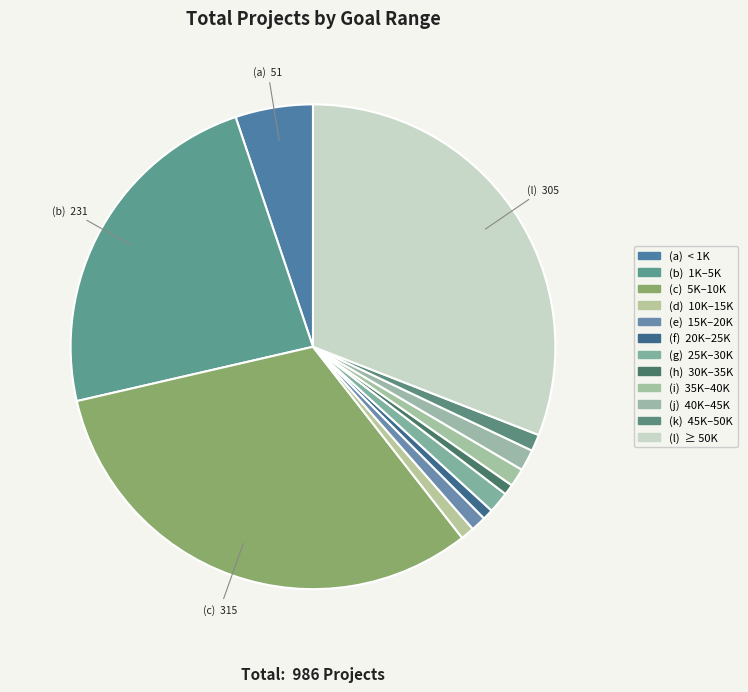

How many slices are in this pie chart?

12